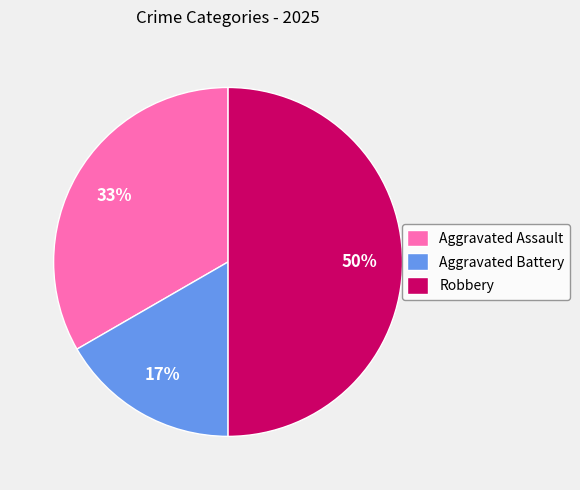

How many slices are in this pie chart?

3